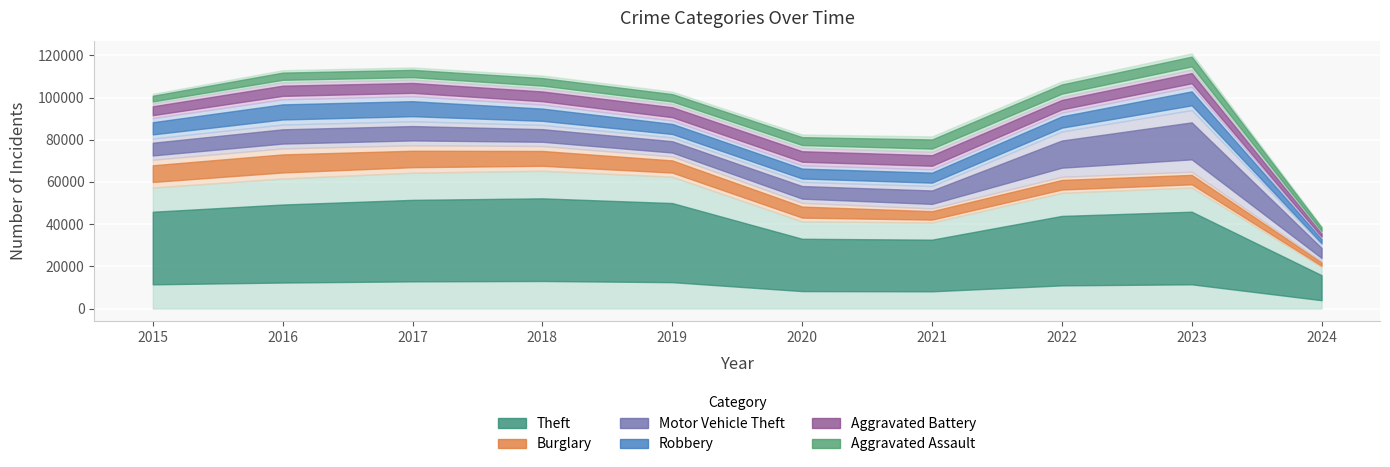

What is the difference between the maximum and minimum values in the Burglary series?

11681